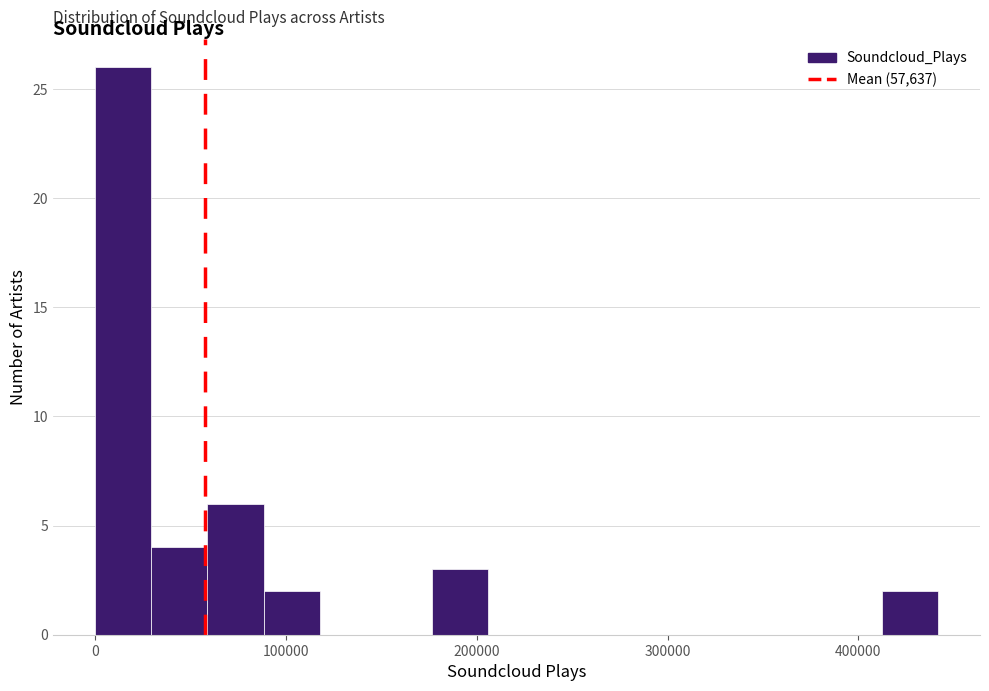

Read against the x-axis, roughly where is the centre of the tallest bar?

10000